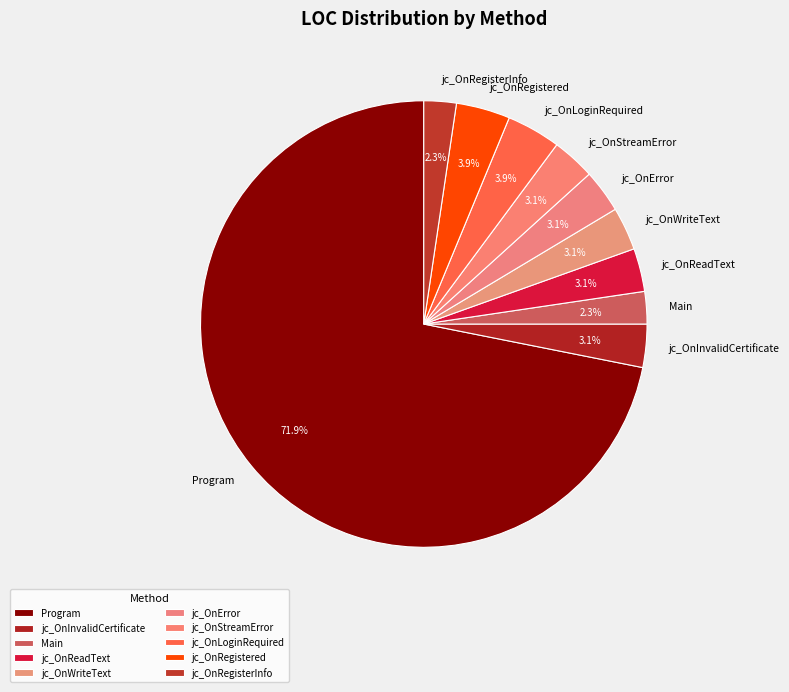

Which slice is the largest?

Program